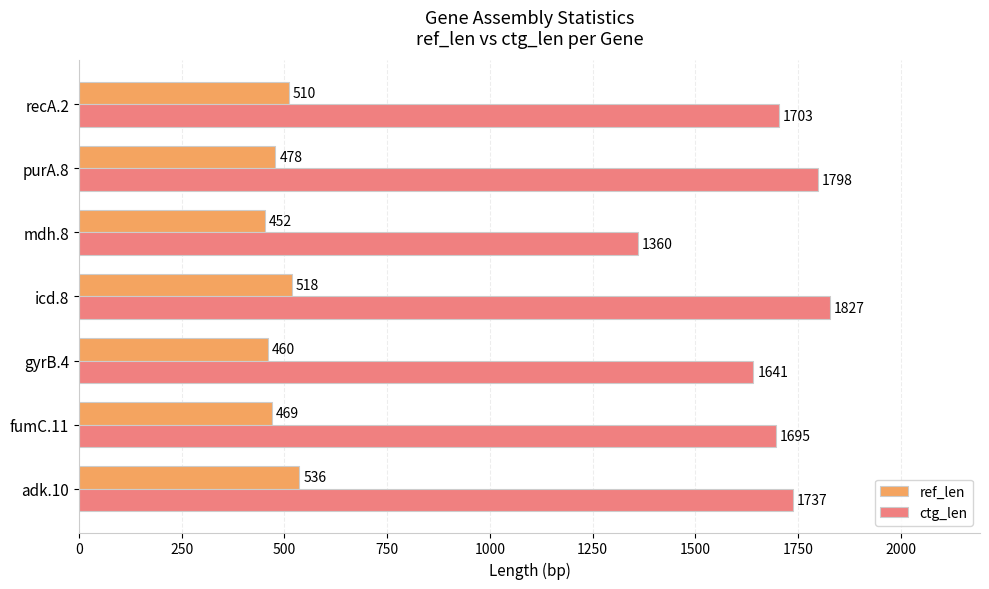

True or false: ref_len has a value of 536 at adk.10.

True